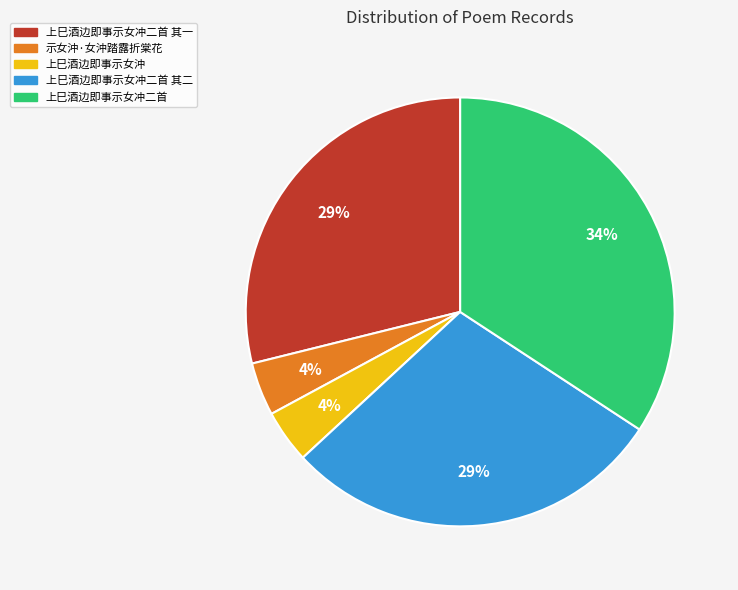

To the nearest percent, what is the difference between the largest and smallest slice percentages?

30%